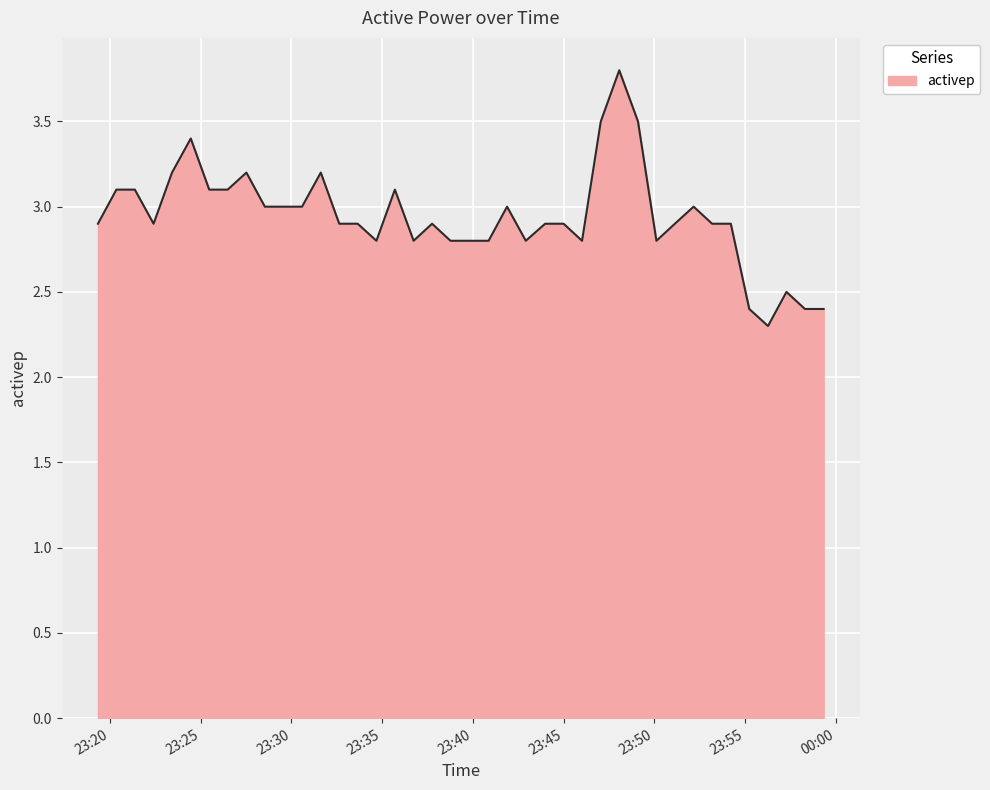

What is the sum of all values?

117.7